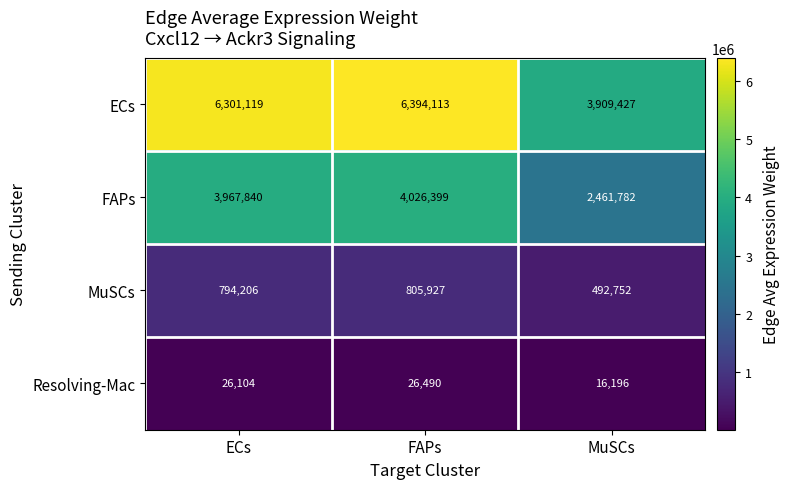

Read the FAPs value at ECs, to the nearest 50.

3967850